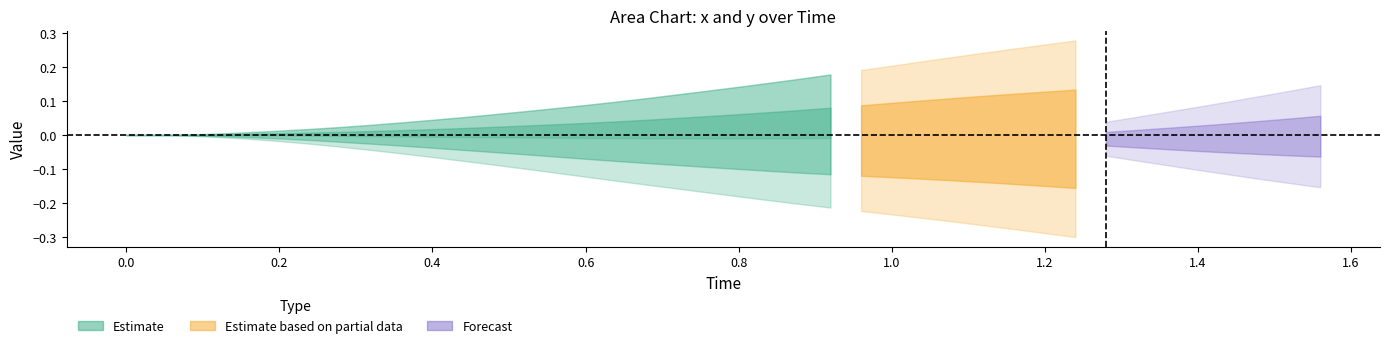

What is the value of the Time point at the 39th from the left?

1.5